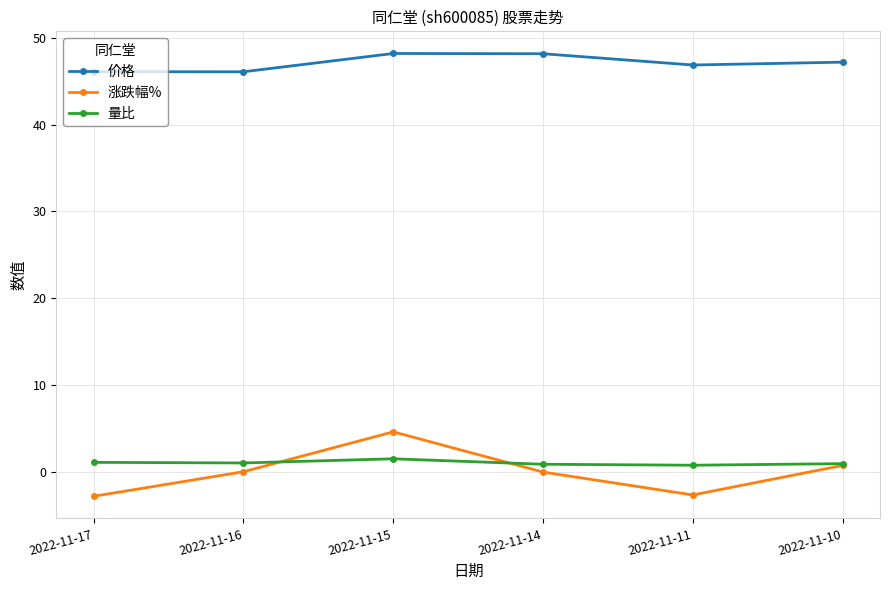

True or false: 涨跌幅% and 价格 intersect in this chart.

False